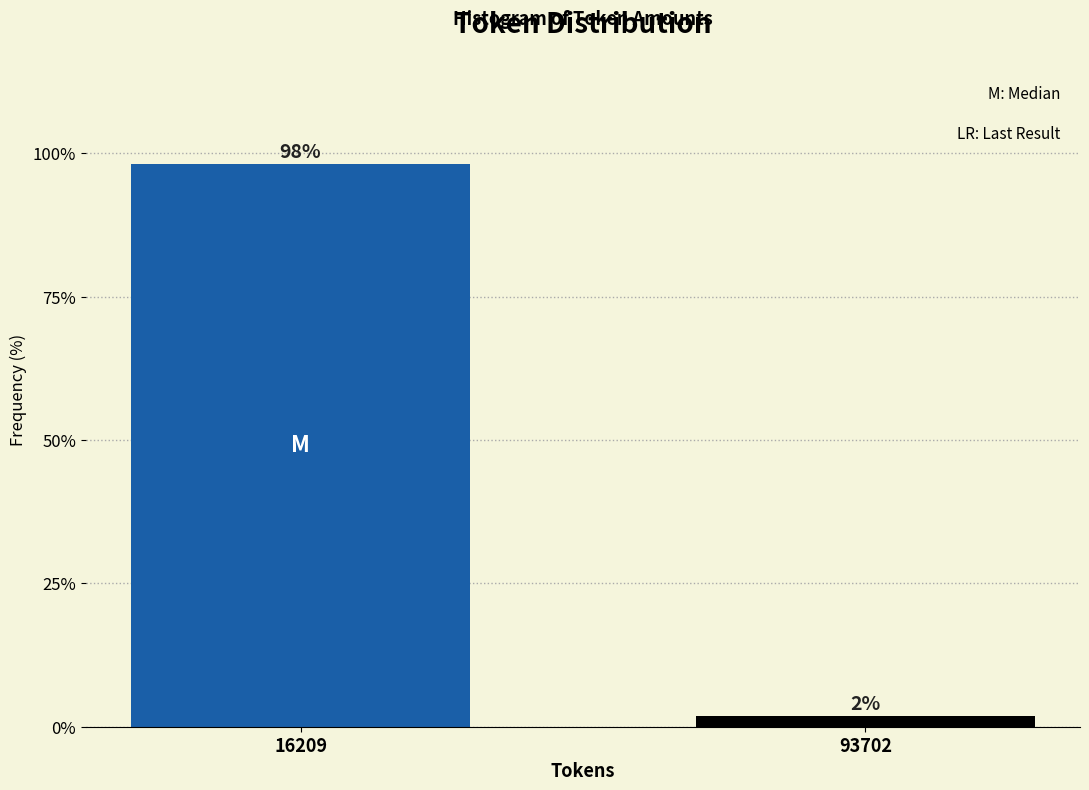

The value at 16209 is 135.5. True or false?

False